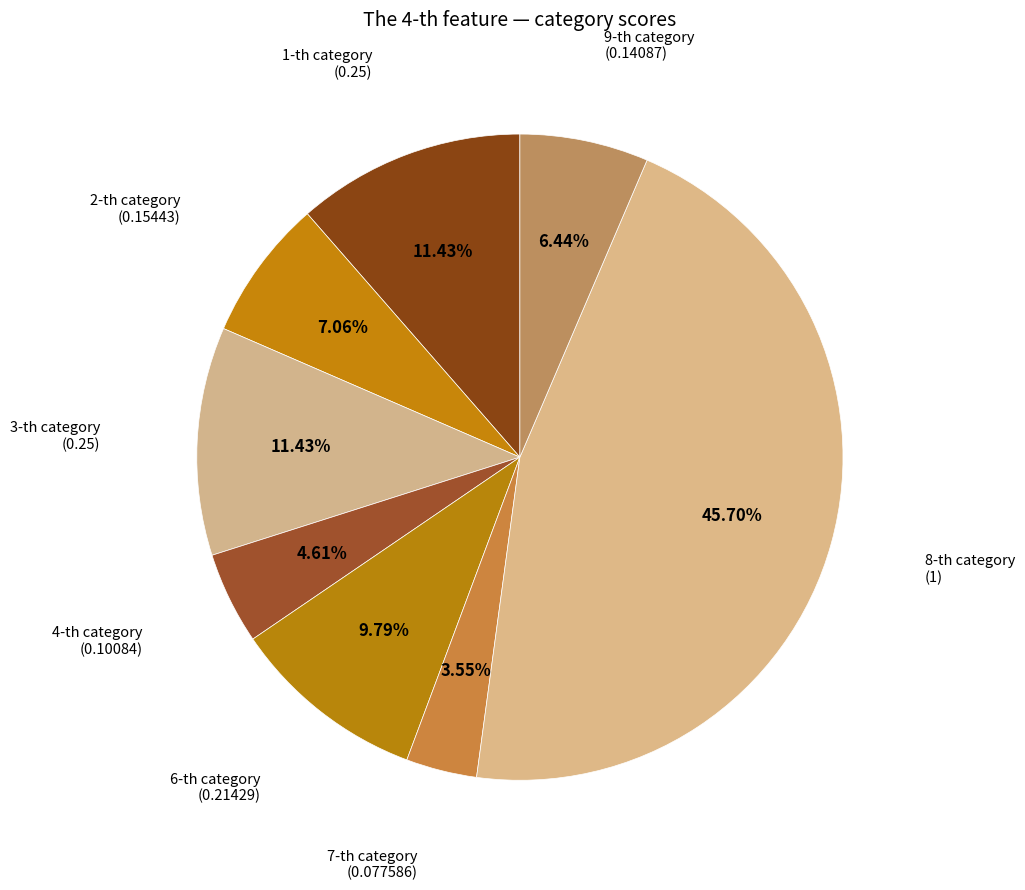

Count the number of slices in the pie.

8